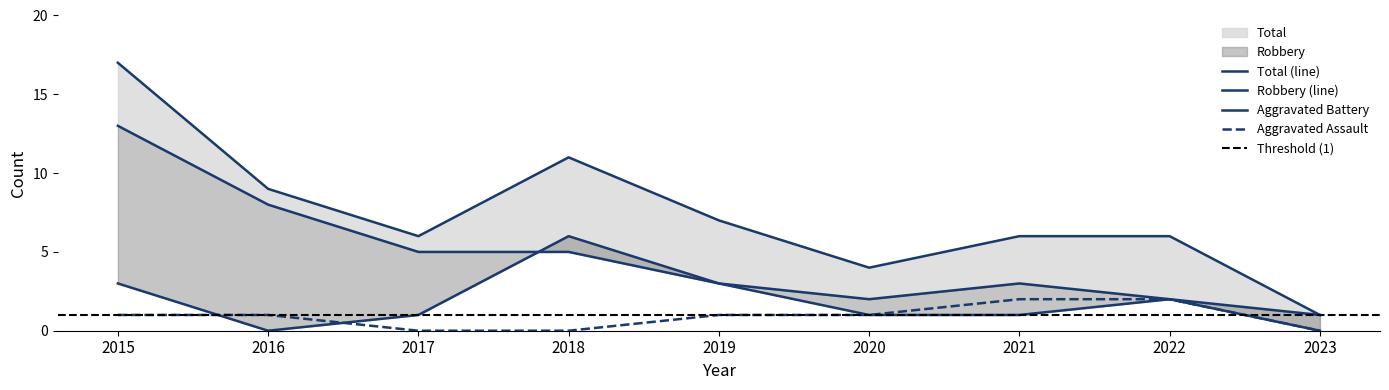

What is the total value across all series at 2021?

12